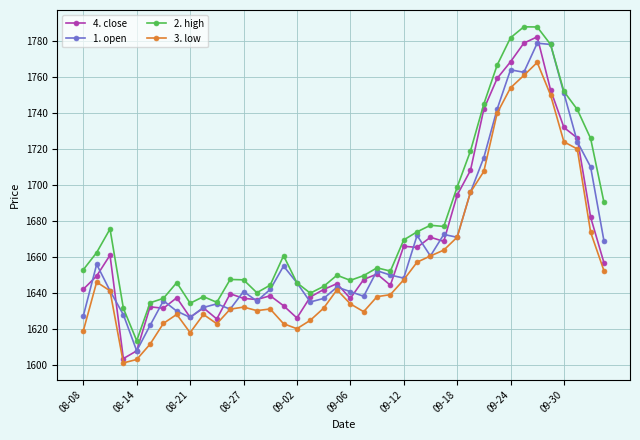

True or false: 3. low and 2. high cross at least once.

False